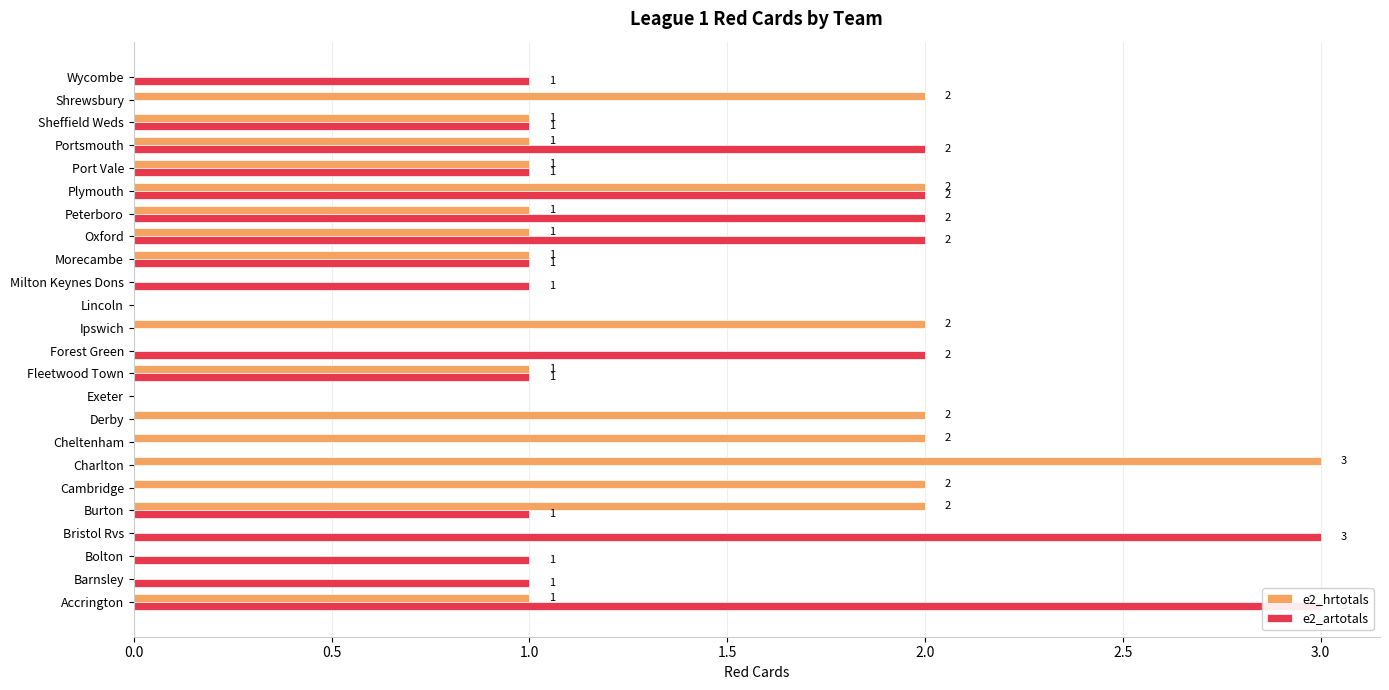

What is the maximum value shown in the chart?

3